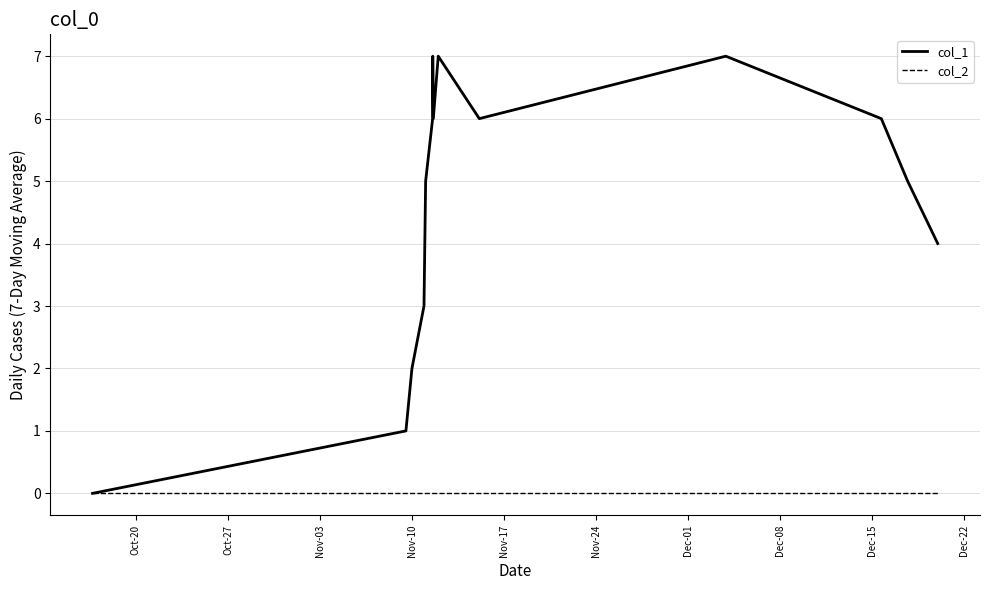

Which series has the largest range (max minus min)?

col_1